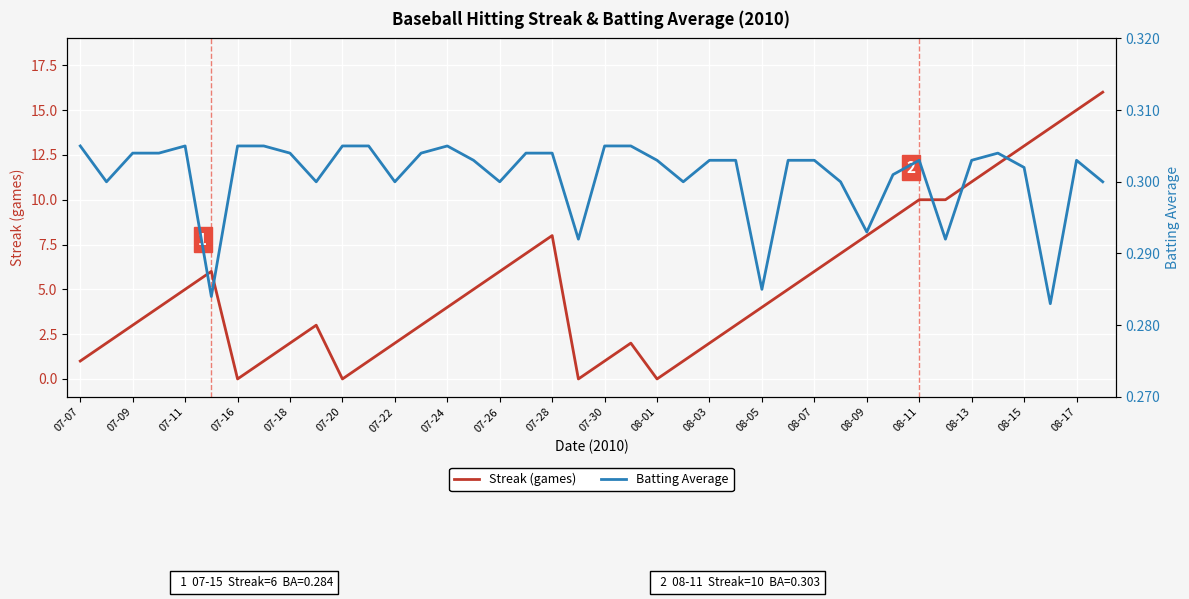

At which label does Batting Average reach its peak?

07-07